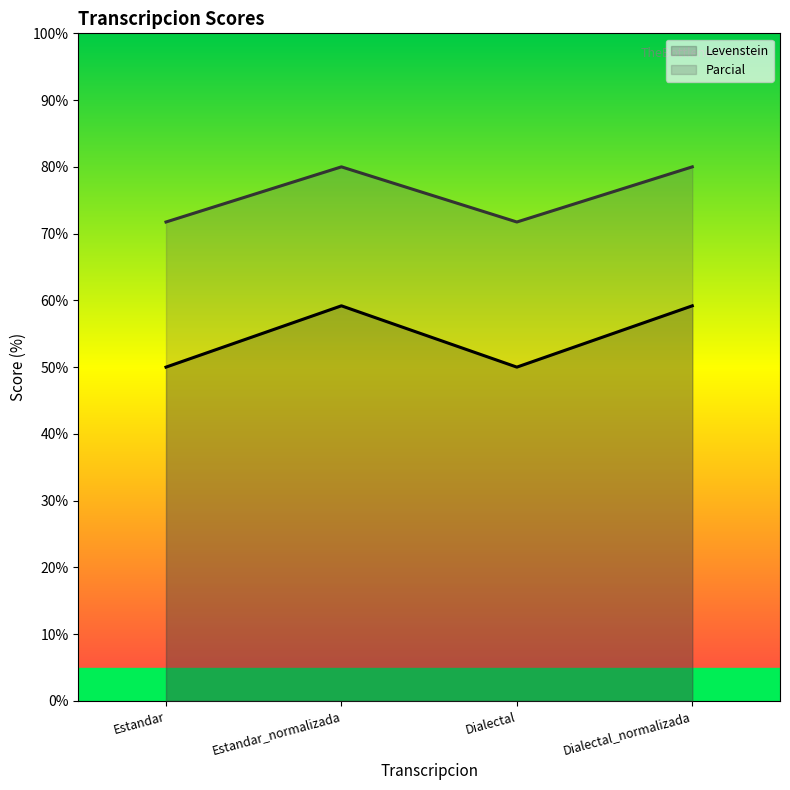

In Levenstein, how many points are higher than both neighbors (excluding endpoints)?

1